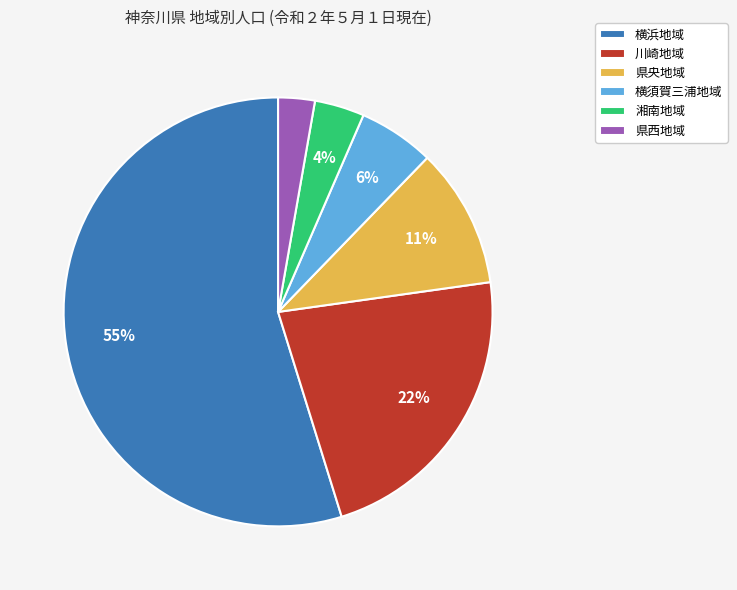

The 川崎地域 slice represents 22% of the pie. True or false?

True